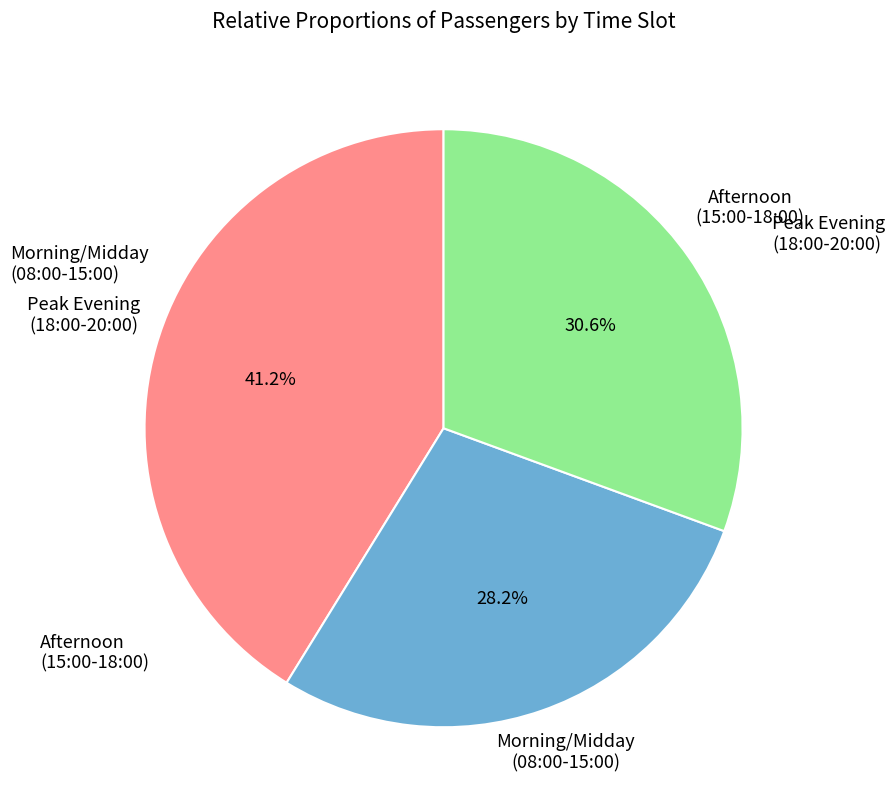

Does any single category account for the majority?

No